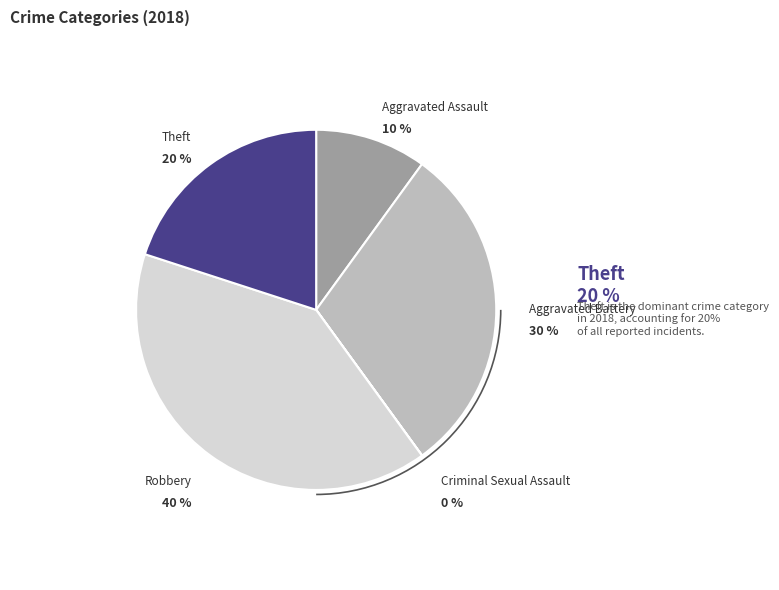

Count the number of slices in the pie.

5